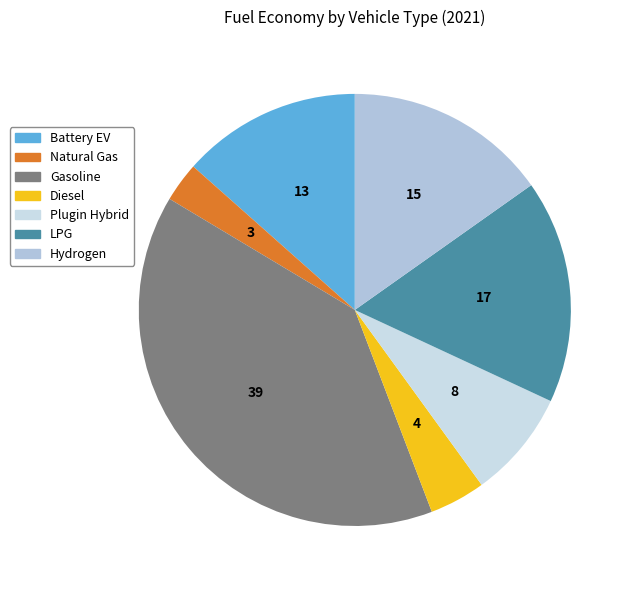

What is the largest slice in the pie chart?

Gasoline